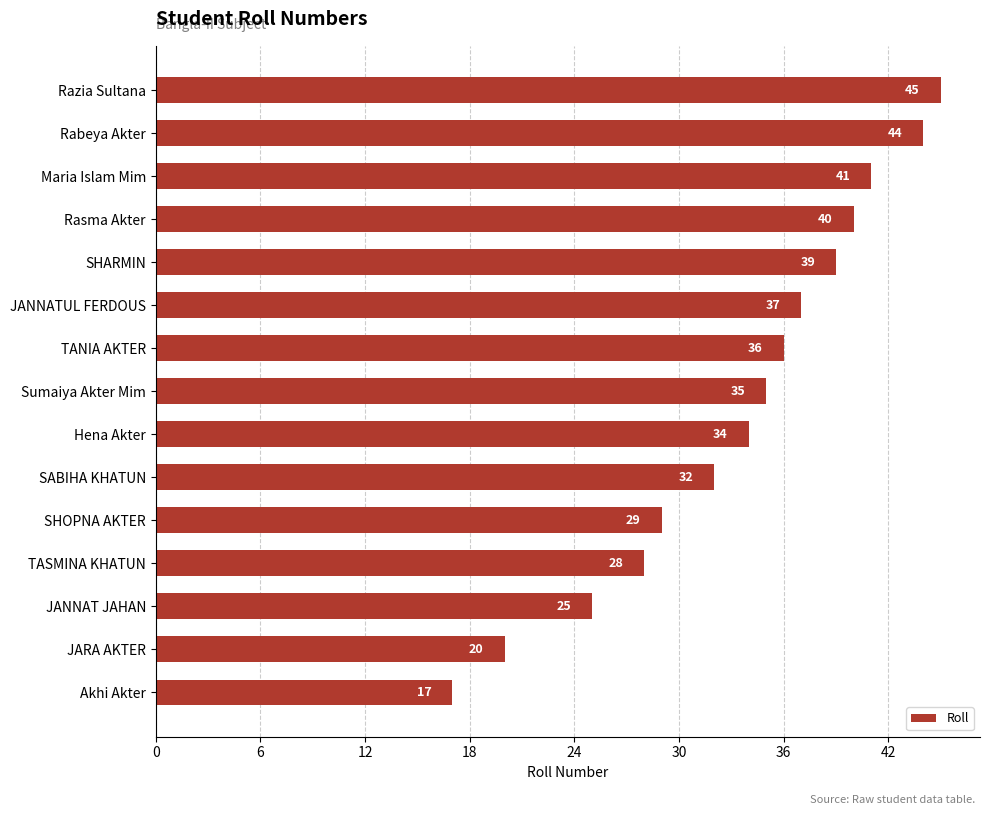

How many data points are less than 35?

7